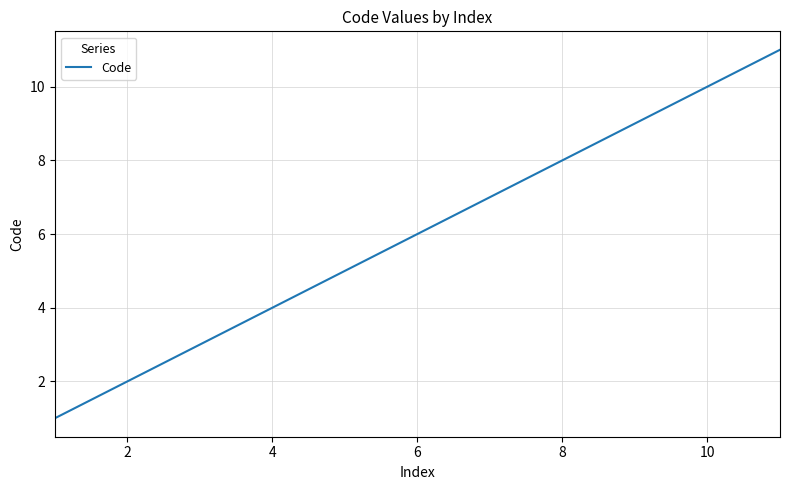

How many lines are shown in the chart?

1